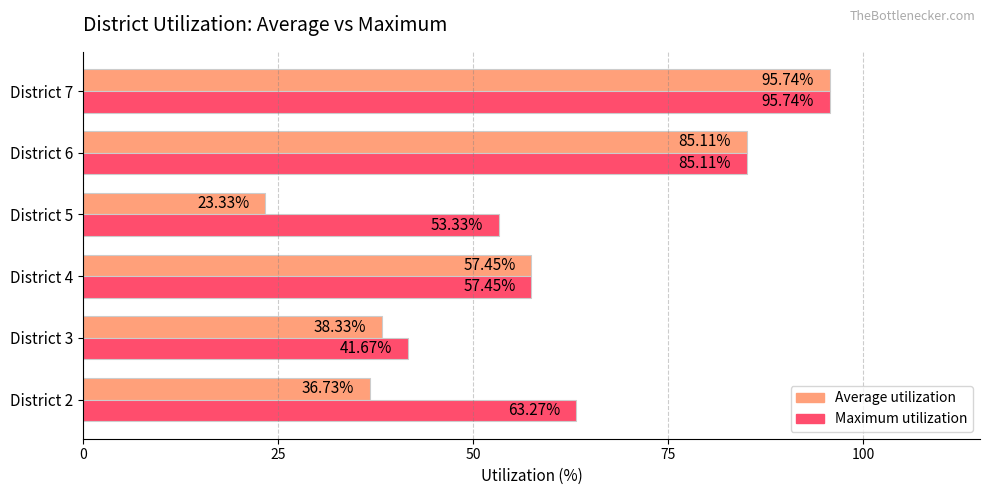

At which category is the sum across all series the highest?

District 7